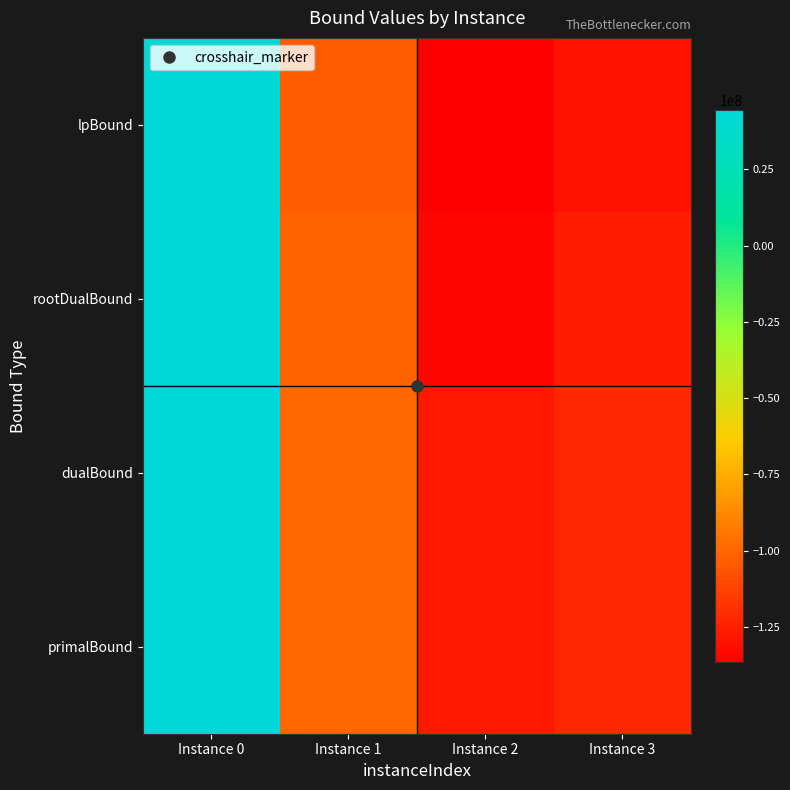

Reading left to right, extract all data points from this chart.

lpBound: Instance 0=44256073.2	Instance 1=-103444148.0	Instance 2=-136387184.7	Instance 3=-129403051.7
rootDualBound: Instance 0=44445094.7	Instance 1=-101044969.6	Instance 2=-133282201.2	Instance 3=-126103023.3
dualBound: Instance 0=44475070.8	Instance 1=-99571056.2	Instance 2=-127669503.9	Instance 3=-122041721.0
primalBound: Instance 0=44479263.9	Instance 1=-99561291.0	Instance 2=-127660577.8	Instance 3=-122029522.1